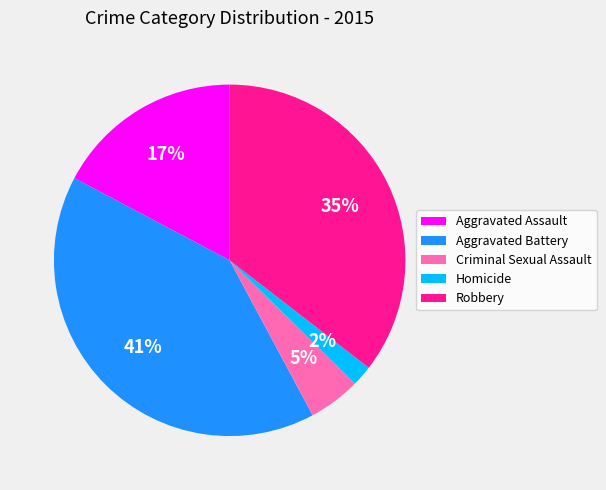

Rank the categories by value from highest to lowest.

Aggravated Battery, Robbery, Aggravated Assault, Criminal Sexual Assault, Homicide